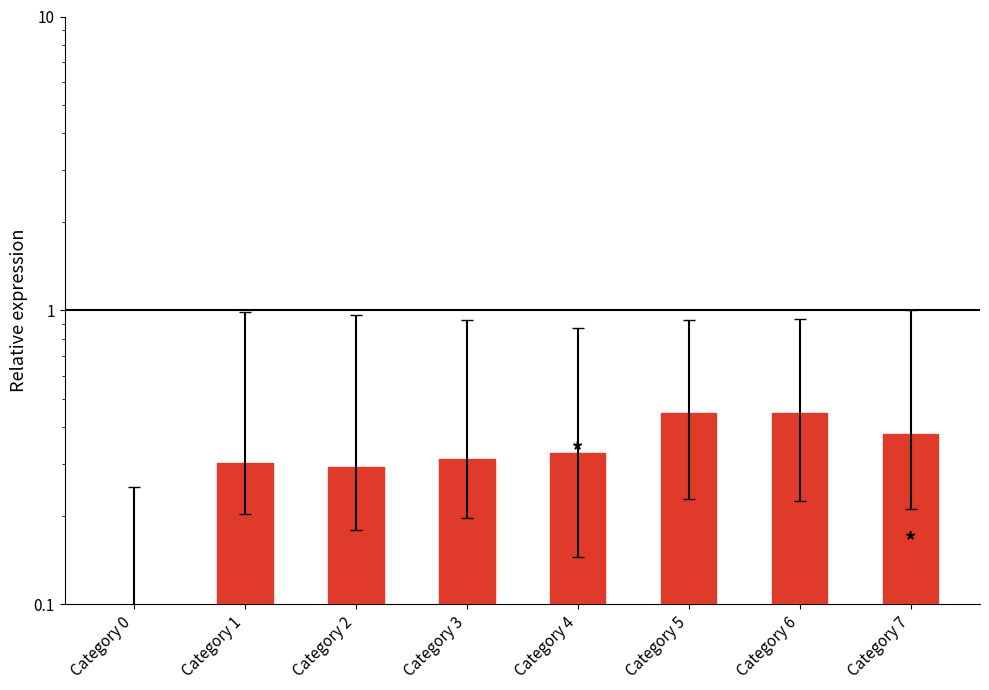

Between Category 5 and Category 3, which is larger?

Category 5